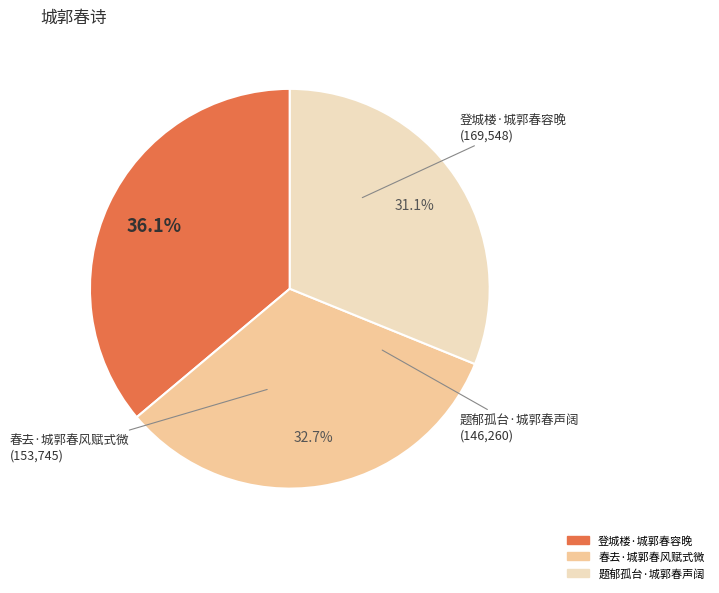

Between 题郁孤台·城郭春声阔 and 春去·城郭春风赋式微, which is larger?

春去·城郭春风赋式微